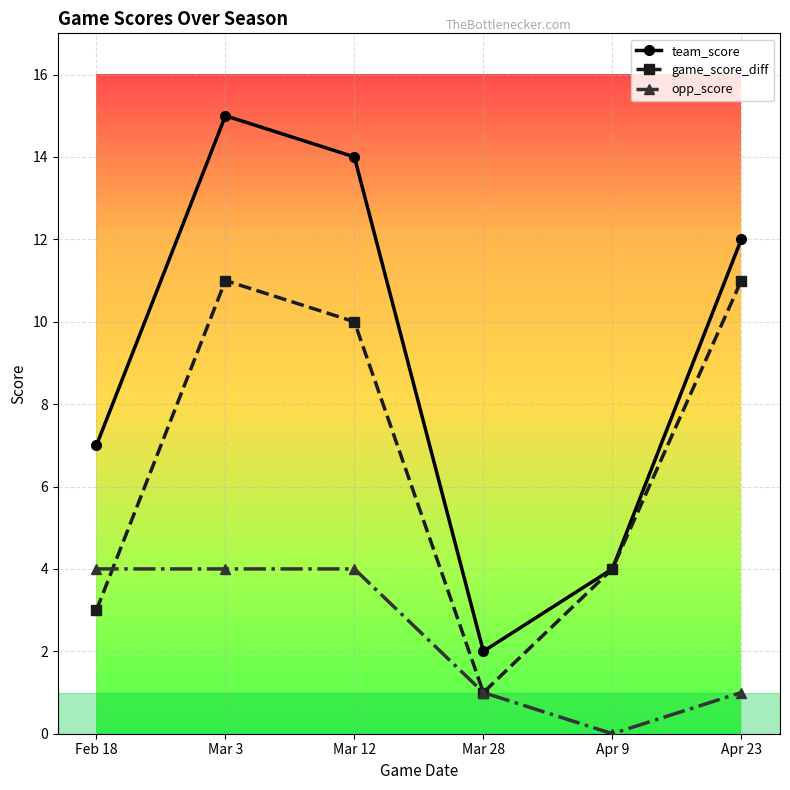

Which series has the largest range (max minus min)?

team_score